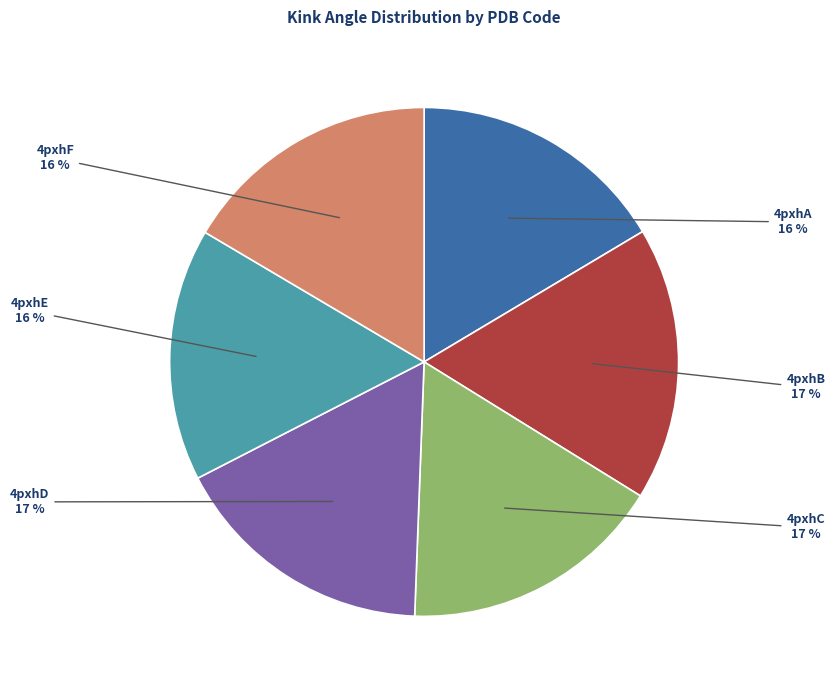

Do 4pxhD and 4pxhA together represent more than half of the pie?

No